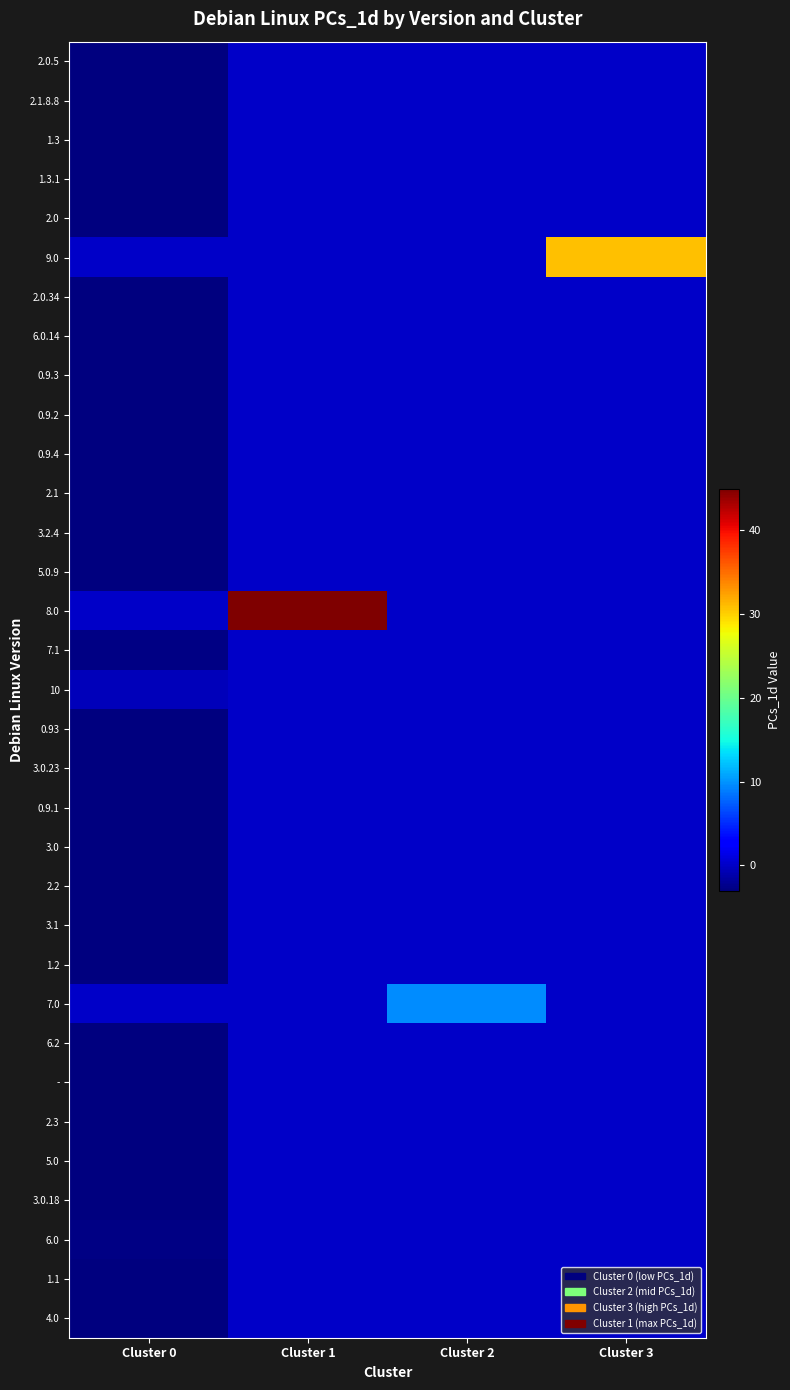

Reading left to right, list all the values displayed in this chart.

2.0.5: Cluster 0=-2.9	Cluster 1=-0.0	Cluster 2=-0.0	Cluster 3=-0.0
2.1.8.8: Cluster 0=-2.9	Cluster 1=-0.0	Cluster 2=-0.0	Cluster 3=-0.0
1.3: Cluster 0=-3.0	Cluster 1=-0.0	Cluster 2=-0.0	Cluster 3=-0.0
1.3.1: Cluster 0=-2.9	Cluster 1=-0.0	Cluster 2=-0.0	Cluster 3=-0.0
2.0: Cluster 0=-3.0	Cluster 1=-0.0	Cluster 2=-0.0	Cluster 3=-0.0
9.0: Cluster 0=-0.0	Cluster 1=-0.0	Cluster 2=-0.0	Cluster 3=30.8
2.0.34: Cluster 0=-2.9	Cluster 1=-0.0	Cluster 2=-0.0	Cluster 3=-0.0
6.0.14: Cluster 0=-2.9	Cluster 1=-0.0	Cluster 2=-0.0	Cluster 3=-0.0
0.9.3: Cluster 0=-2.9	Cluster 1=-0.0	Cluster 2=-0.0	Cluster 3=-0.0
0.9.2: Cluster 0=-2.9	Cluster 1=-0.0	Cluster 2=-0.0	Cluster 3=-0.0
0.9.4: Cluster 0=-2.9	Cluster 1=-0.0	Cluster 2=-0.0	Cluster 3=-0.0
2.1: Cluster 0=-3.0	Cluster 1=-0.0	Cluster 2=-0.0	Cluster 3=-0.0
3.2.4: Cluster 0=-2.9	Cluster 1=-0.0	Cluster 2=-0.0	Cluster 3=-0.0
5.0.9: Cluster 0=-2.9	Cluster 1=-0.0	Cluster 2=-0.0	Cluster 3=-0.0
8.0: Cluster 0=-0.0	Cluster 1=44.9	Cluster 2=-0.0	Cluster 3=-0.0
7.1: Cluster 0=-2.8	Cluster 1=-0.0	Cluster 2=-0.0	Cluster 3=-0.0
10: Cluster 0=-0.4	Cluster 1=-0.0	Cluster 2=-0.0	Cluster 3=-0.0
0.93: Cluster 0=-2.9	Cluster 1=-0.0	Cluster 2=-0.0	Cluster 3=-0.0
3.0.23: Cluster 0=-2.9	Cluster 1=-0.0	Cluster 2=-0.0	Cluster 3=-0.0
0.9.1: Cluster 0=-2.9	Cluster 1=-0.0	Cluster 2=-0.0	Cluster 3=-0.0
3.0: Cluster 0=-3.0	Cluster 1=-0.0	Cluster 2=-0.0	Cluster 3=-0.0
2.2: Cluster 0=-3.0	Cluster 1=-0.0	Cluster 2=-0.0	Cluster 3=-0.0
3.1: Cluster 0=-3.0	Cluster 1=-0.0	Cluster 2=-0.0	Cluster 3=-0.0
1.2: Cluster 0=-2.9	Cluster 1=-0.0	Cluster 2=-0.0	Cluster 3=-0.0
7.0: Cluster 0=-0.0	Cluster 1=-0.0	Cluster 2=9.6	Cluster 3=-0.0
6.2: Cluster 0=-2.9	Cluster 1=-0.0	Cluster 2=-0.0	Cluster 3=-0.0
-: Cluster 0=-2.9	Cluster 1=-0.0	Cluster 2=-0.0	Cluster 3=-0.0
2.3: Cluster 0=-2.9	Cluster 1=-0.0	Cluster 2=-0.0	Cluster 3=-0.0
5.0: Cluster 0=-2.9	Cluster 1=-0.0	Cluster 2=-0.0	Cluster 3=-0.0
3.0.18: Cluster 0=-2.9	Cluster 1=-0.0	Cluster 2=-0.0	Cluster 3=-0.0
6.0: Cluster 0=-2.8	Cluster 1=-0.0	Cluster 2=-0.0	Cluster 3=-0.0
1.1: Cluster 0=-2.9	Cluster 1=-0.0	Cluster 2=-0.0	Cluster 3=-0.0
4.0: Cluster 0=-3.0	Cluster 1=-0.0	Cluster 2=-0.0	Cluster 3=-0.0